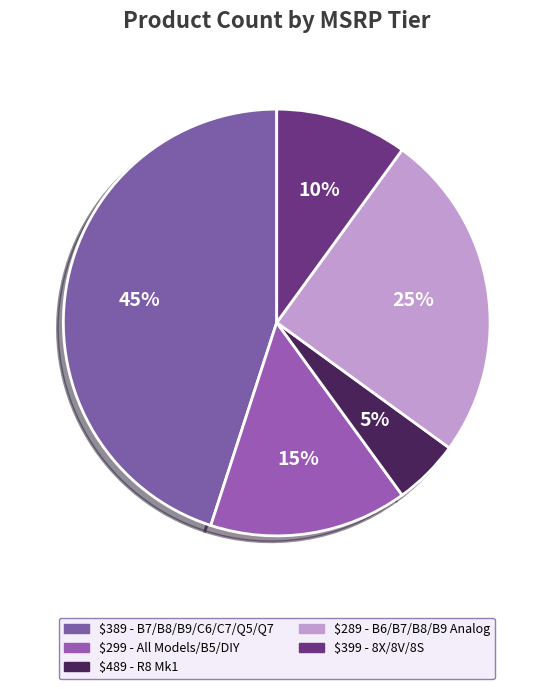

Is there a majority slice in this chart?

No